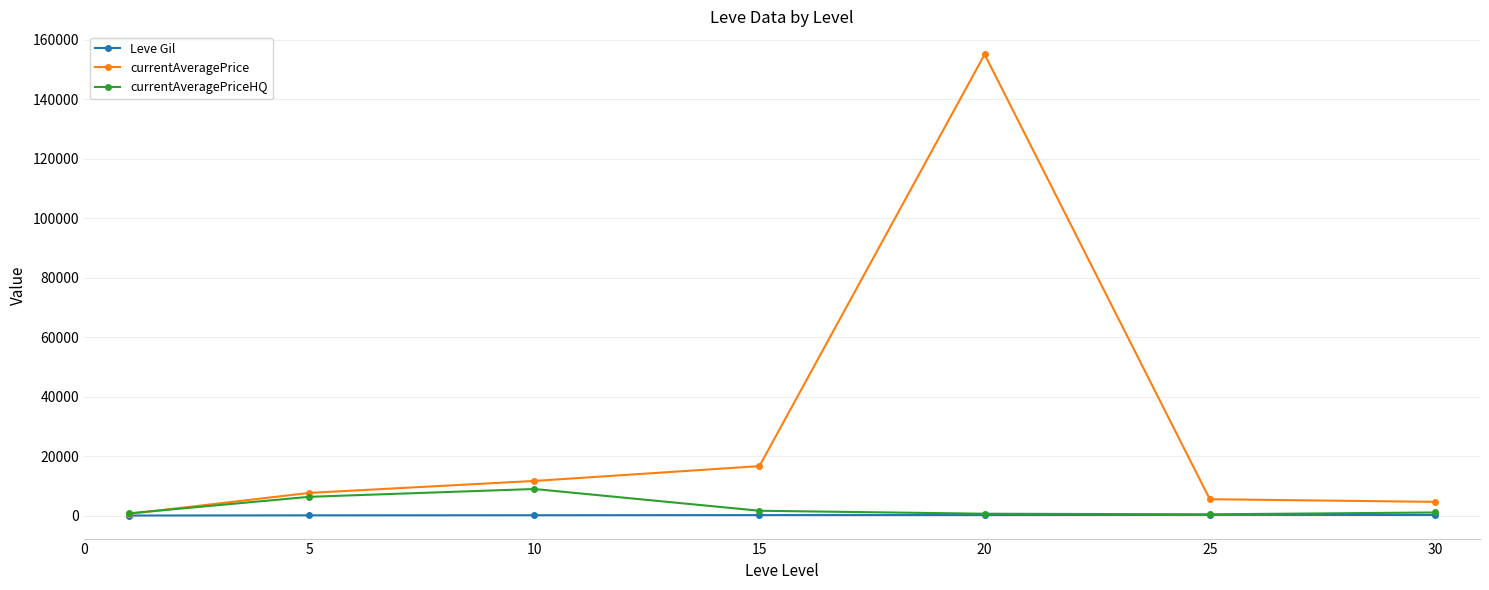

Which series has the largest total across all categories?

currentAveragePrice